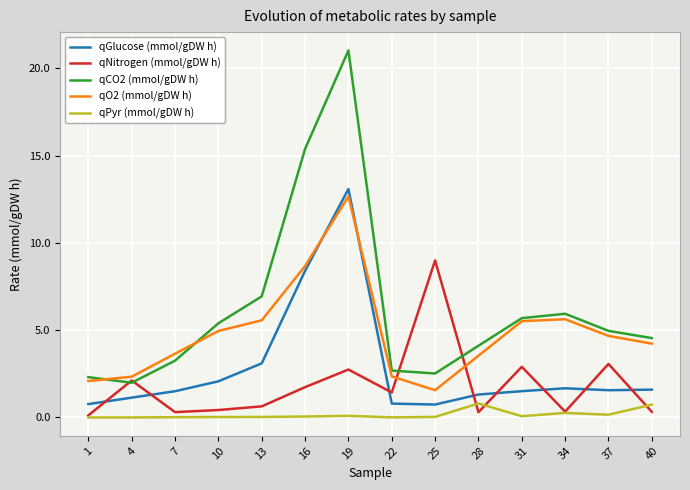

True or false: qGlucose (mmol/gDW h) has a value of 1.5 at 31.

True